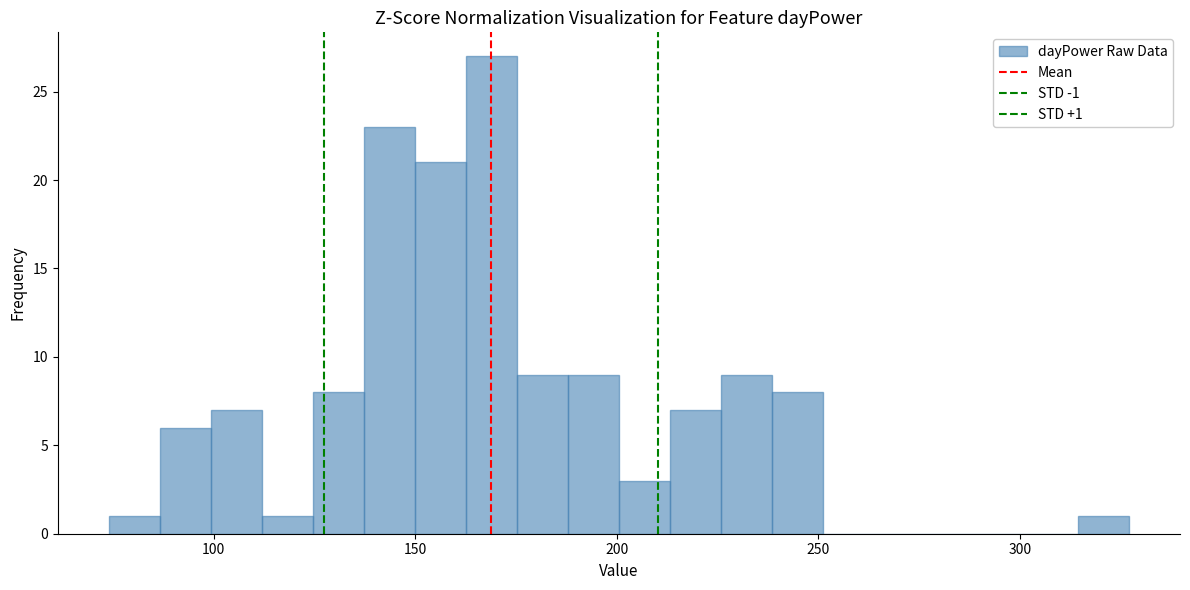

Read against the x-axis, roughly where is the centre of the tallest bar?

170